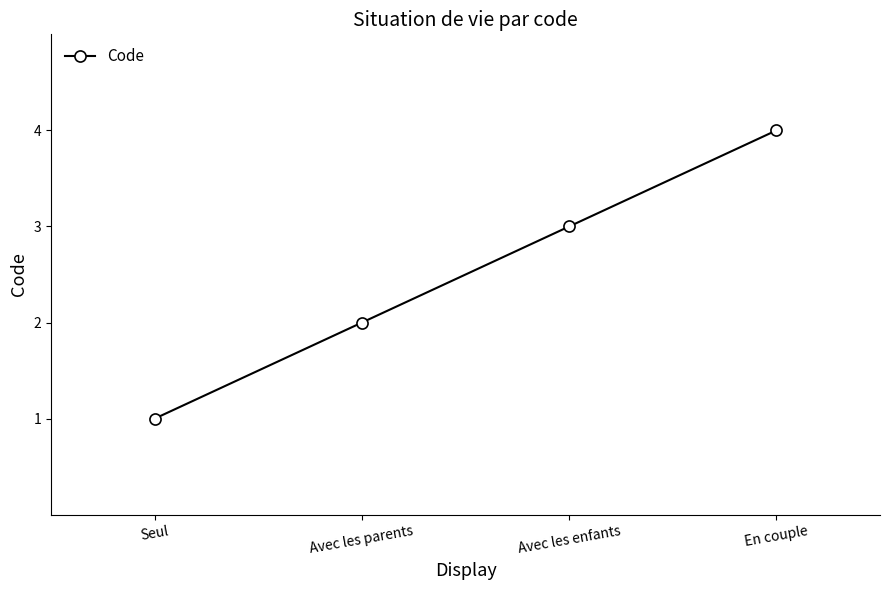

Where is the data nearest to the value 2?

Avec les parents